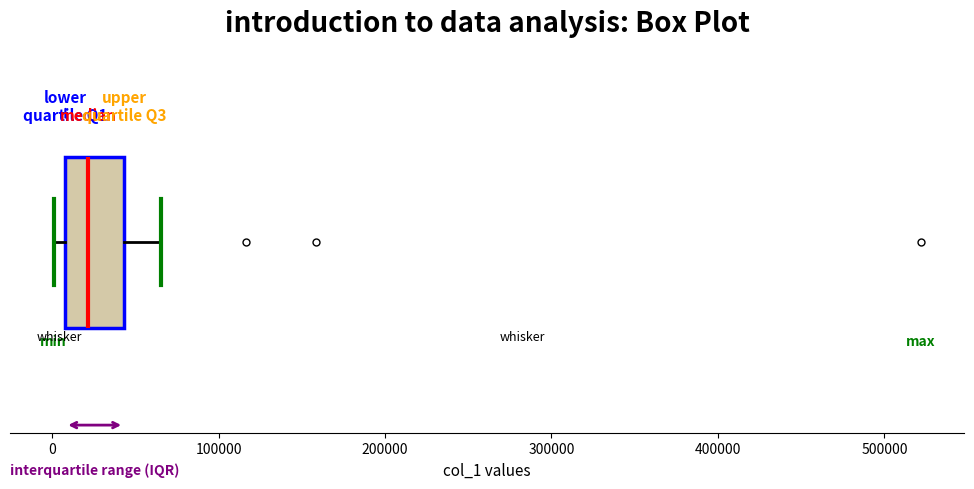

Read this box plot against the x-axis: the position of the median line, the range covered by the box, and the ends of both whiskers. The values are not printed on the chart, so give them approximately, as read against the axis.

median 20000, box 10000 to 40000, whiskers 0 to 70000